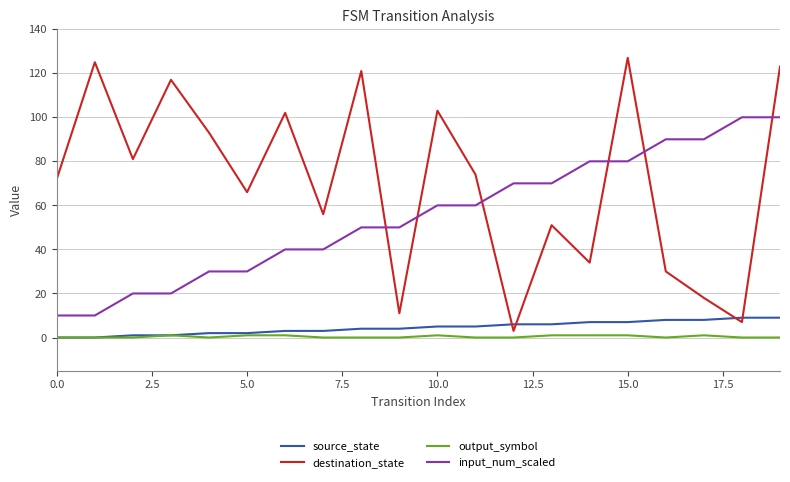

Rank the series by their maximum value, from highest to lowest.

destination_state, input_num_scaled, source_state, output_symbol